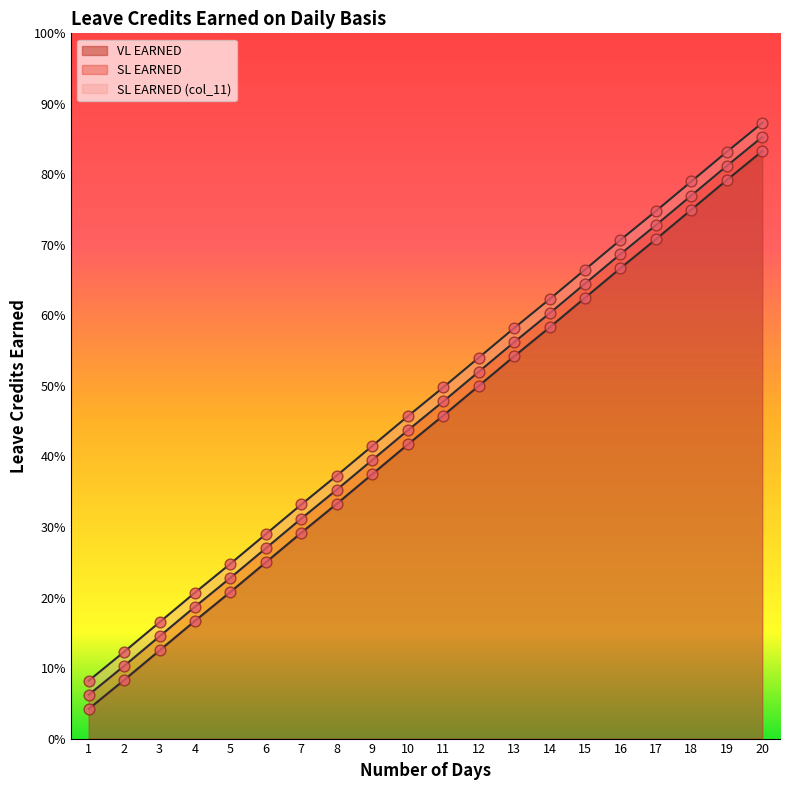

At which category is the sum across all series the highest?

20